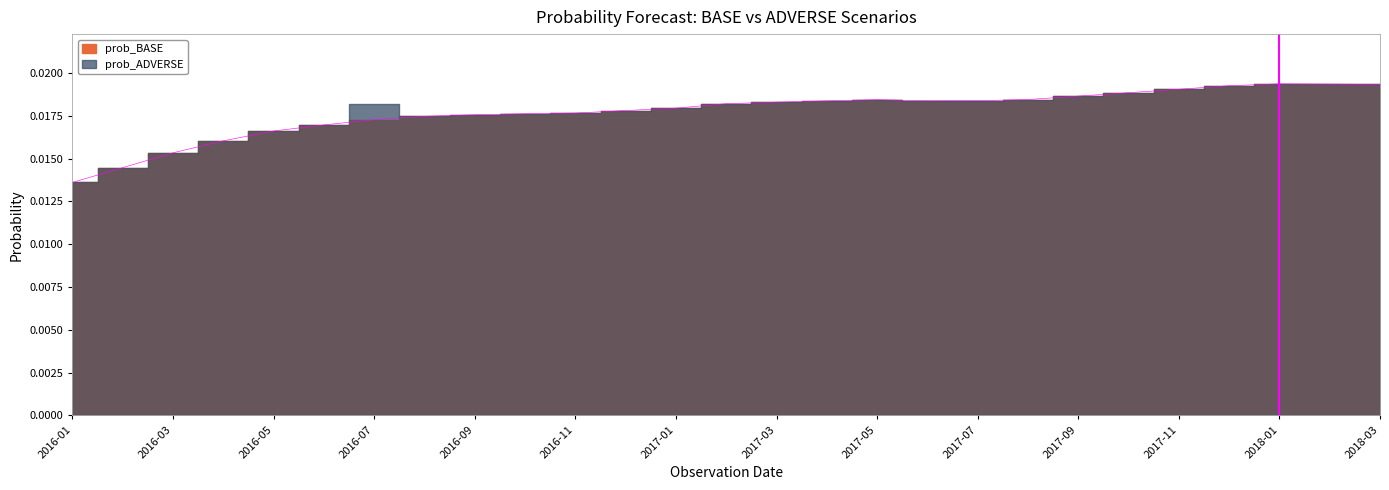

Between 2018-03 and 2017-07, which is larger?

2018-03